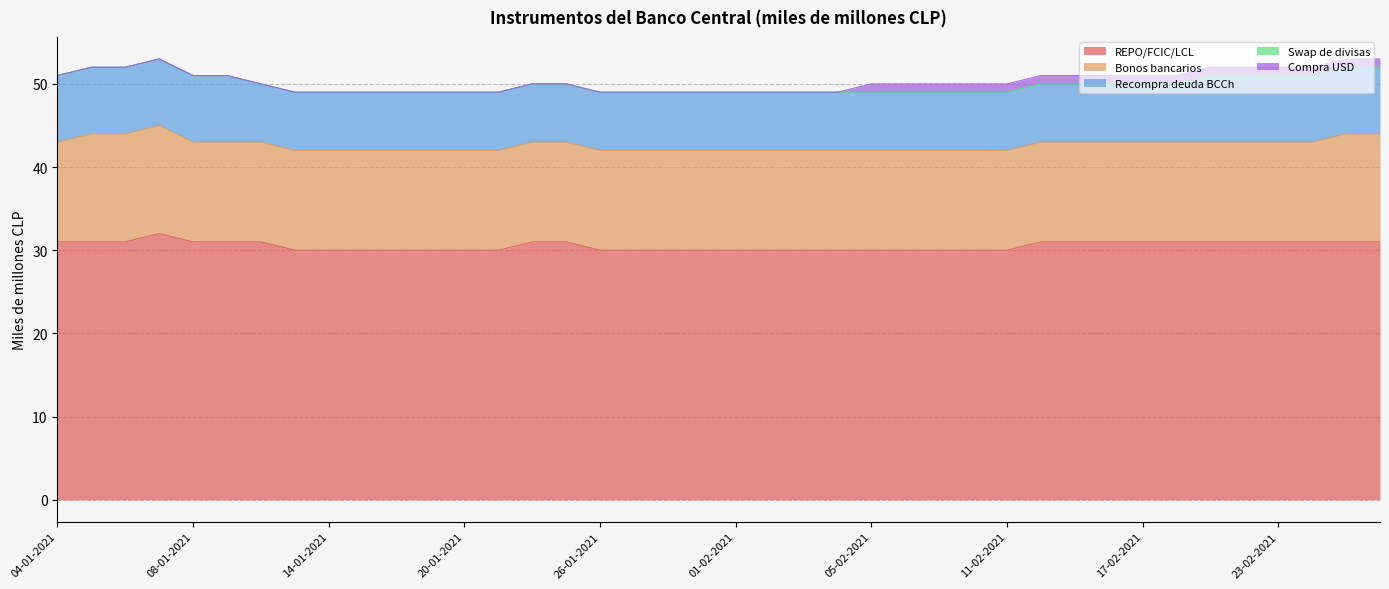

Which has a higher value, 12-02-2021 or 11-02-2021?

12-02-2021